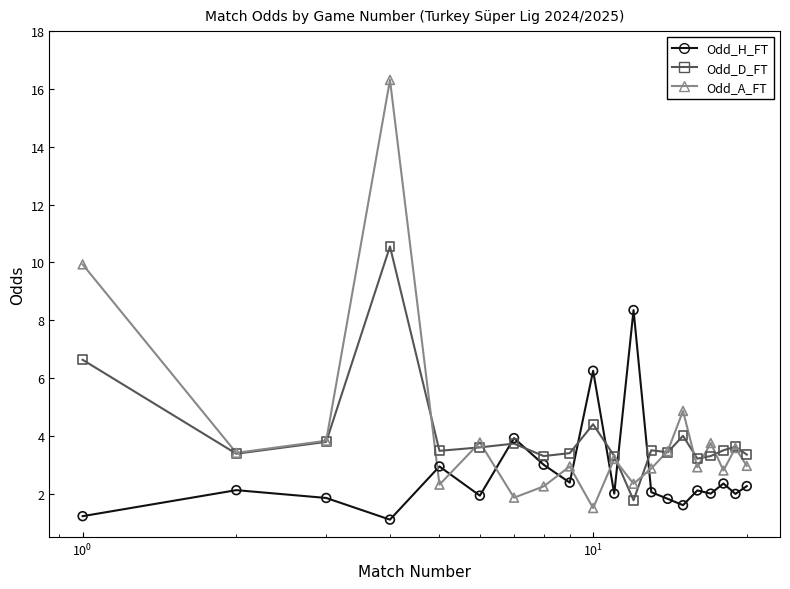

Which series contains the highest Y value?

Odd_A_FT